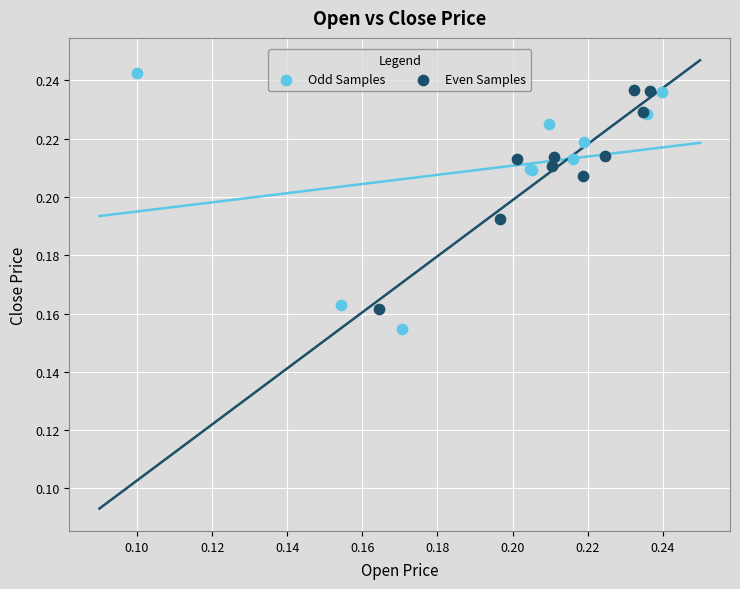

Which series reaches the maximum Y coordinate?

Odd Samples